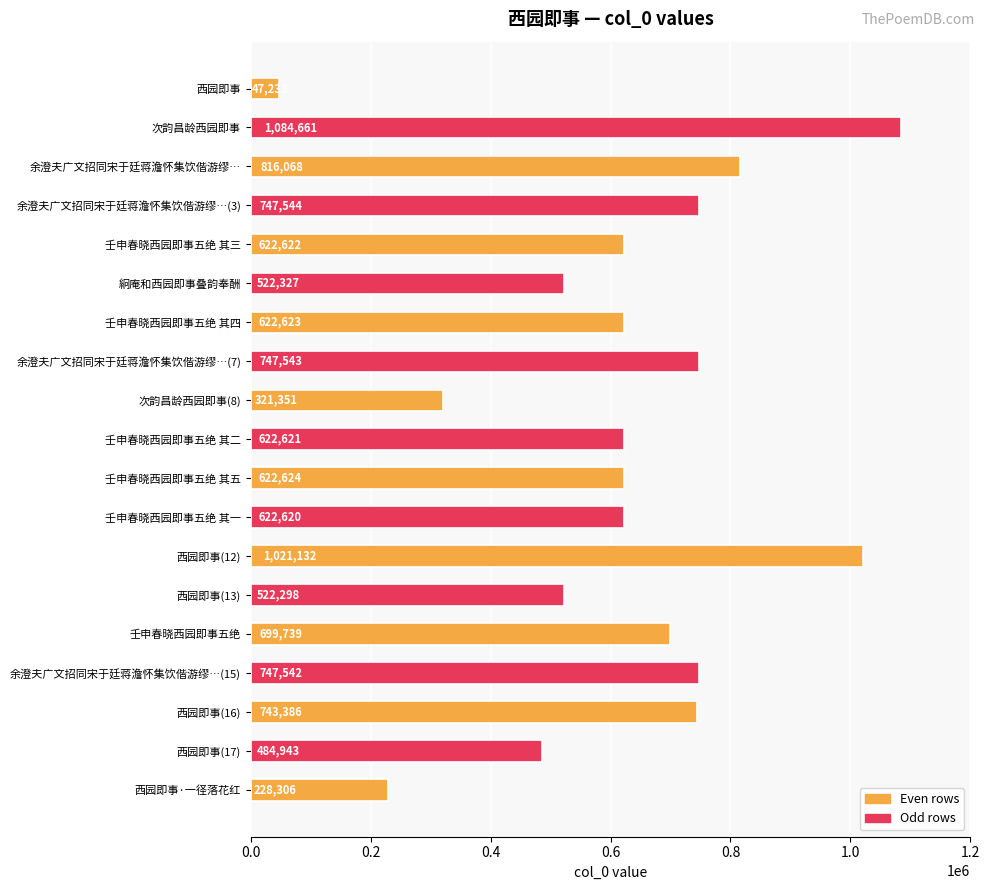

What is the value of the 4th bar from the top?

747544